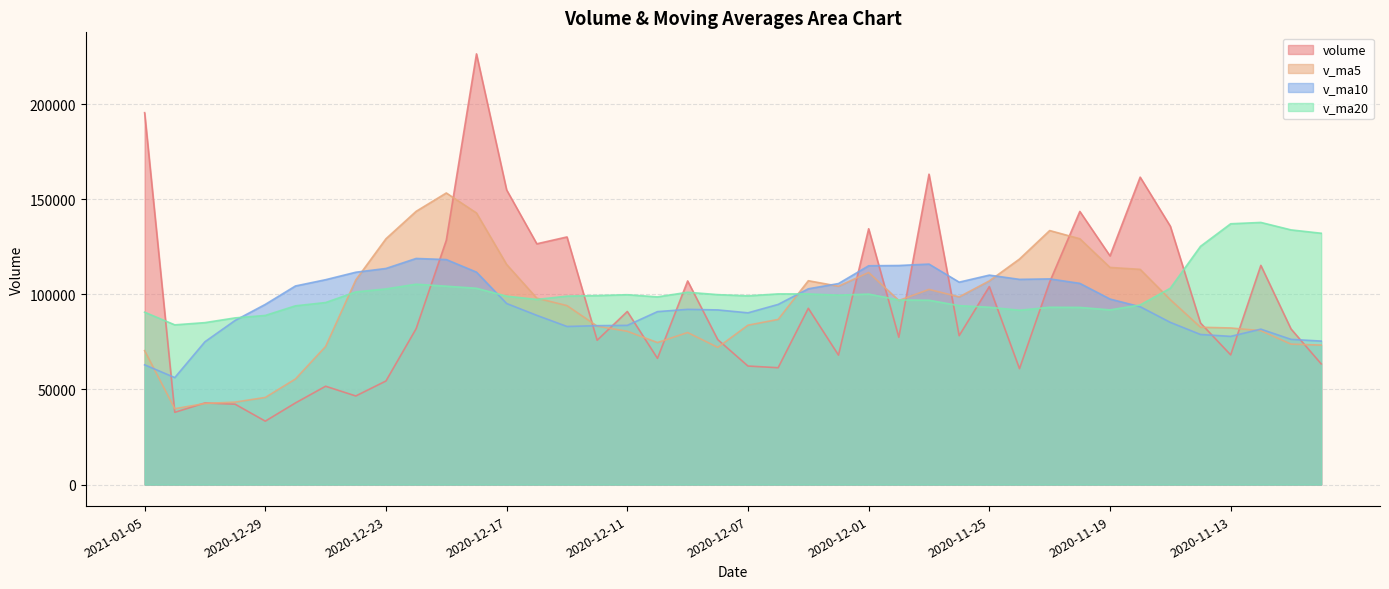

Which series changed the most between 2021-01-04 and 2020-11-24?

v_ma5